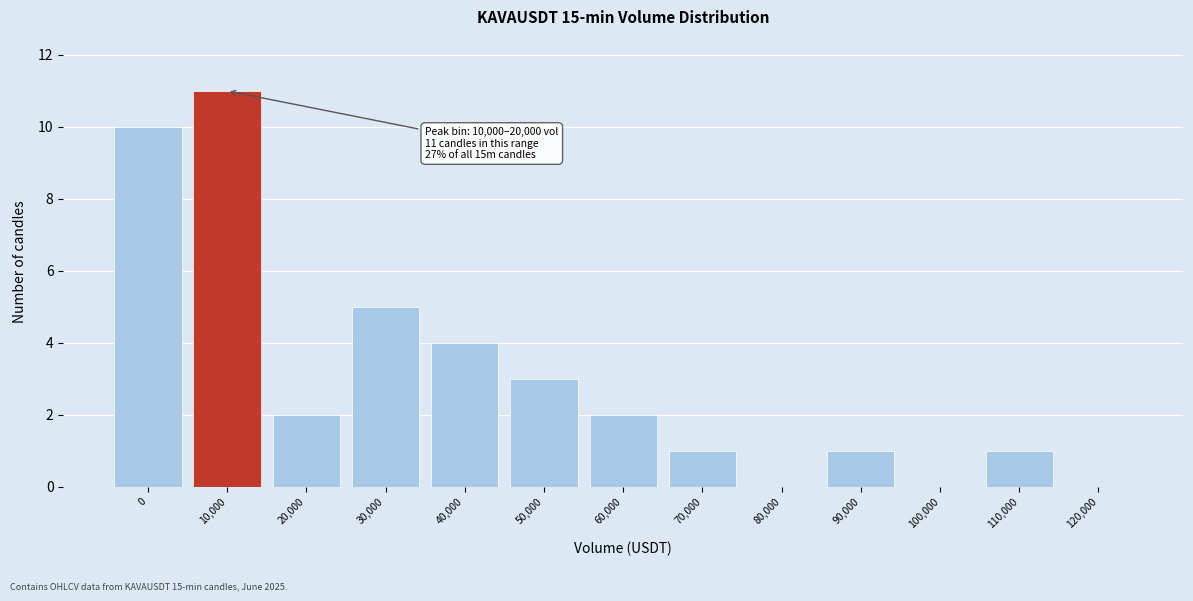

Reading right to left, extract all data points from this chart.

120,000=0	110,000=1	100,000=0	90,000=1	80,000=0	70,000=1	60,000=2	50,000=3	40,000=4	30,000=5	20,000=2	10,000=11	0=10